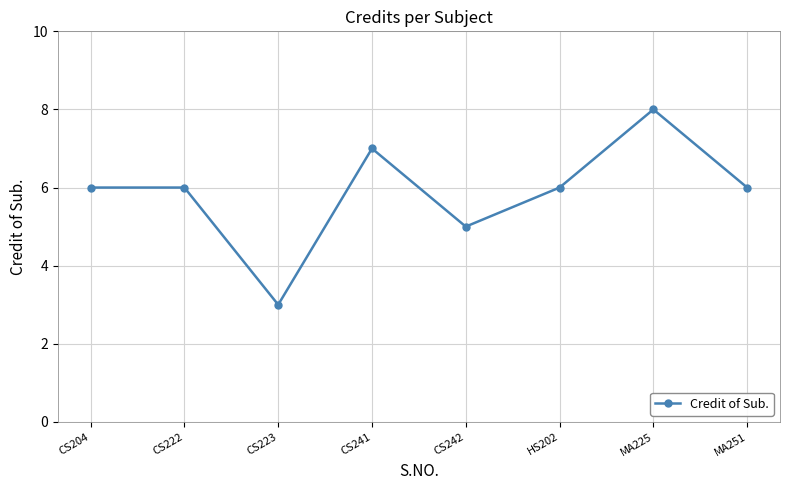

How many points are lower than both their immediate neighbors (excluding endpoints)?

2